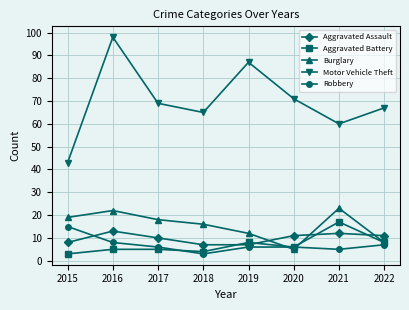

What are all the series names shown in the legend?

Aggravated Assault, Aggravated Battery, Burglary, Motor Vehicle Theft, Robbery